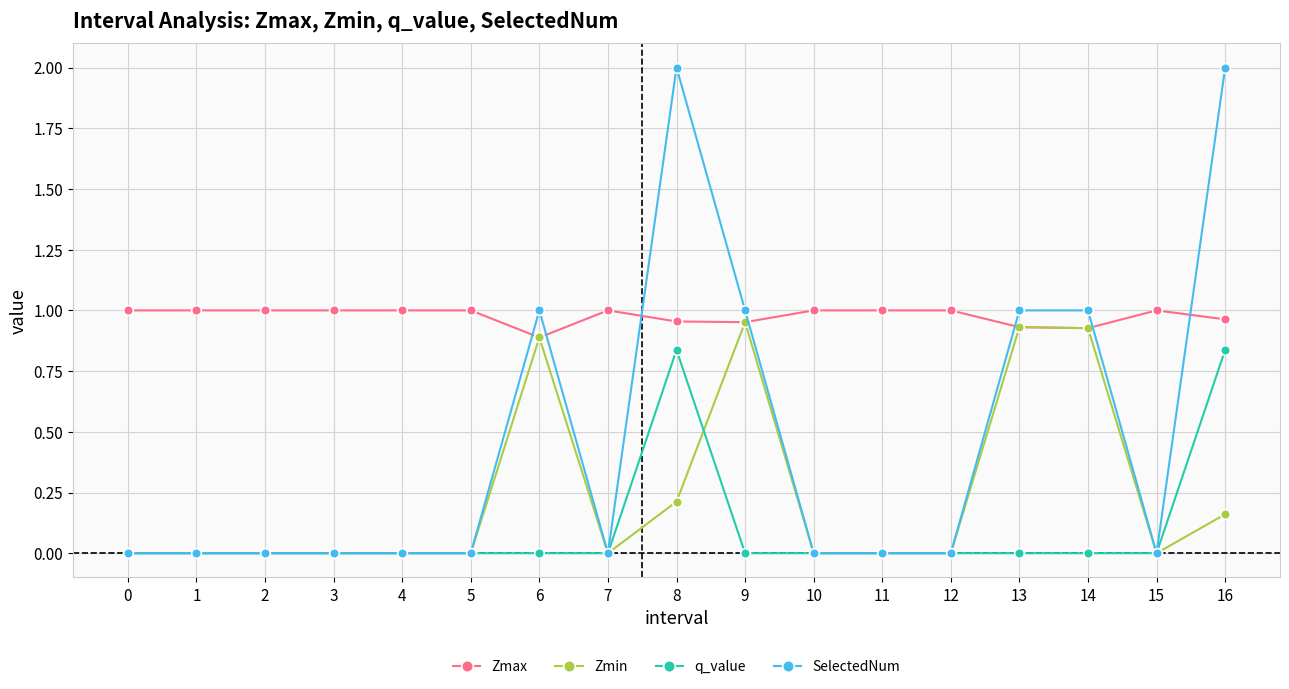

Which series has the largest total across all categories?

Zmax